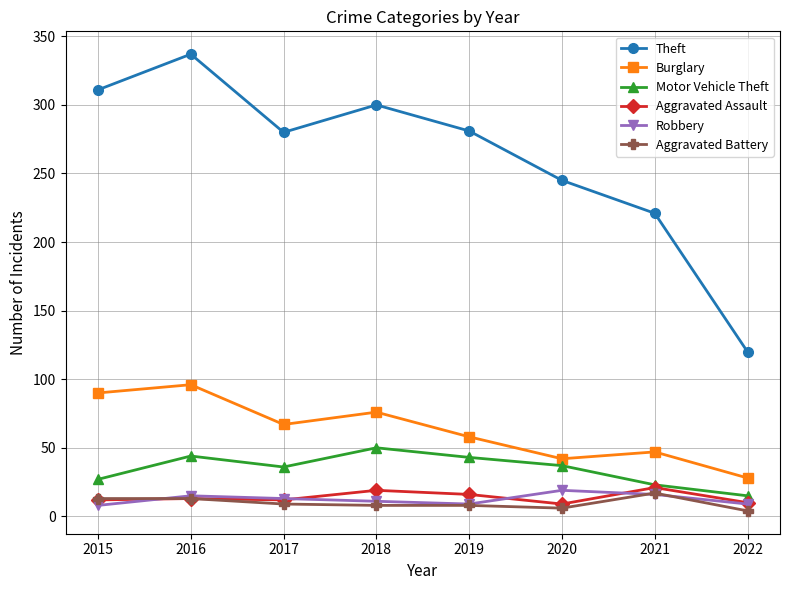

Which category has the highest value across all series?

2016